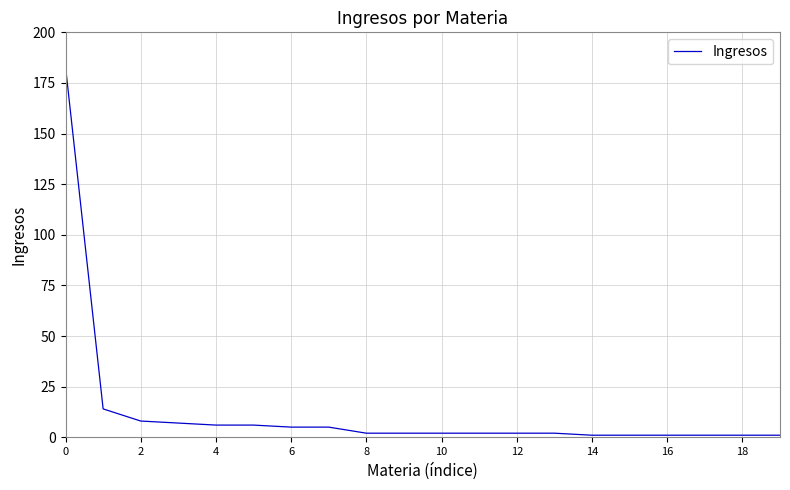

What is the difference between the maximum and minimum values?

182